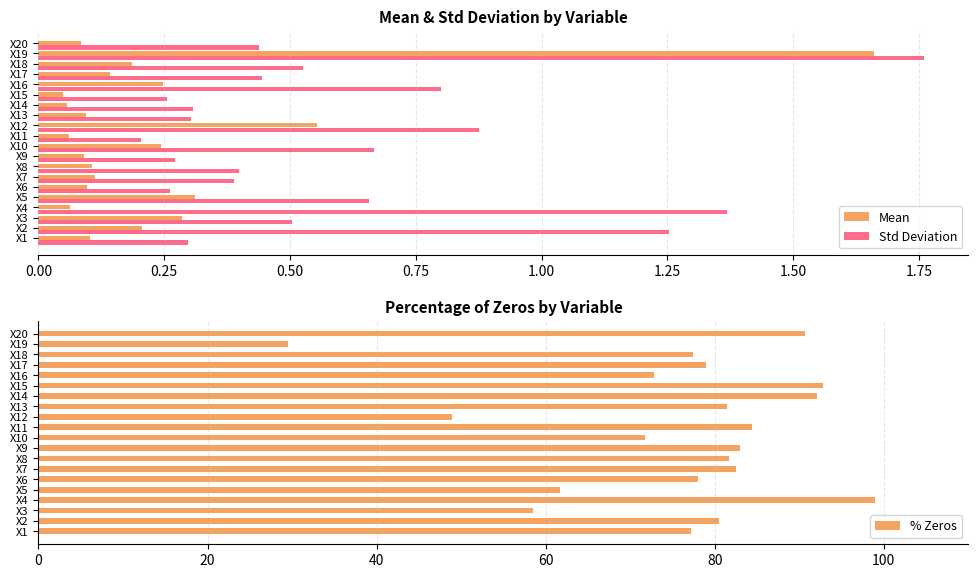

What is the difference between the maximum and second lowest values in the Std Deviation series?

1.5